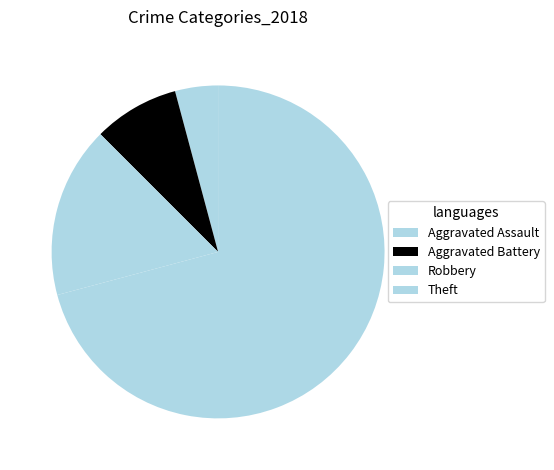

Which slice is the largest?

Theft